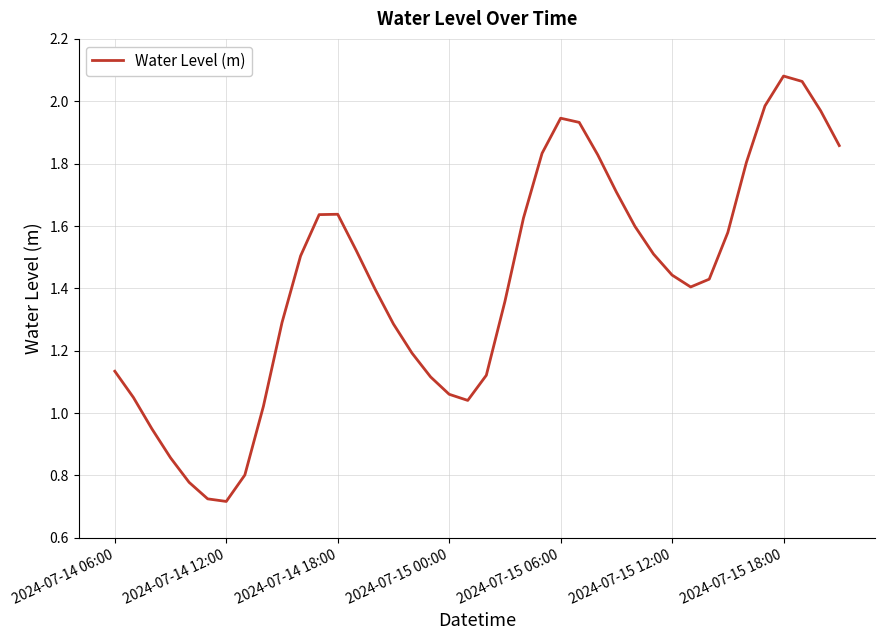

What is the value of the 32nd point from the left?

1.4